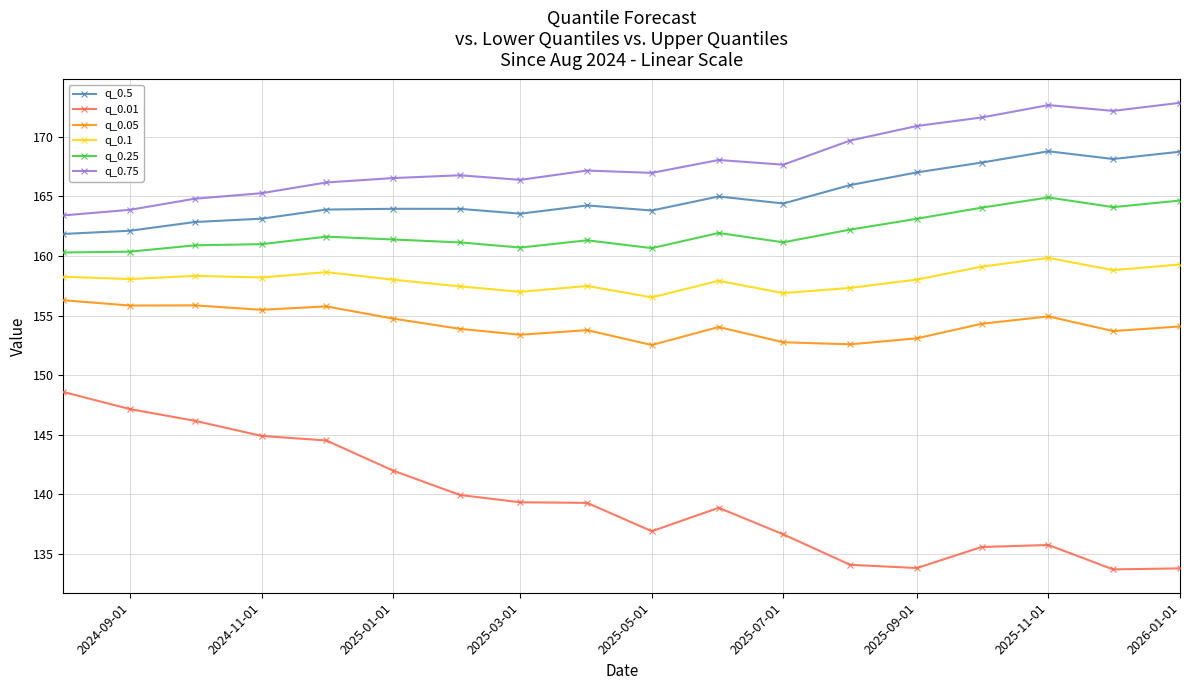

What is the value of the q_0.1 point at the 7th from the left?

157.5